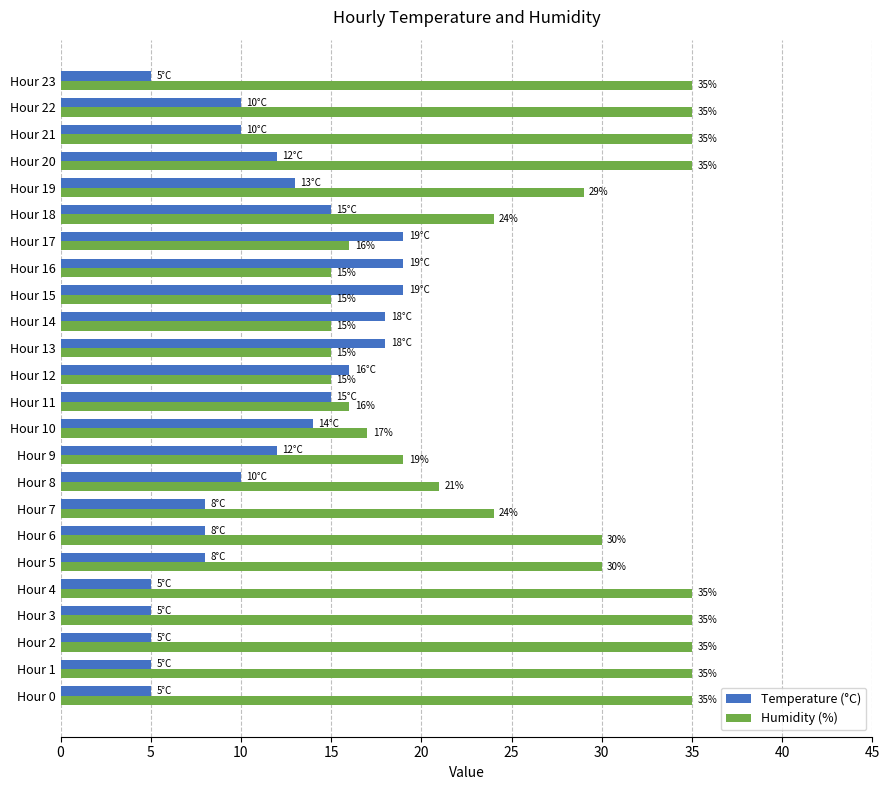

Which series has the largest total across all categories?

Humidity (%)